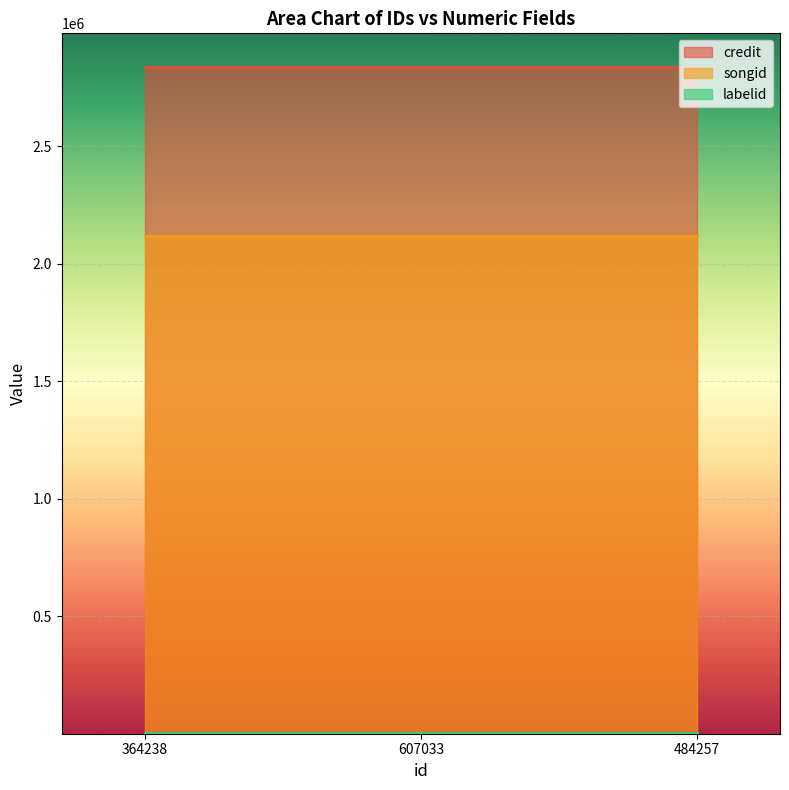

What are all the series names shown in the legend?

credit, songid, labelid